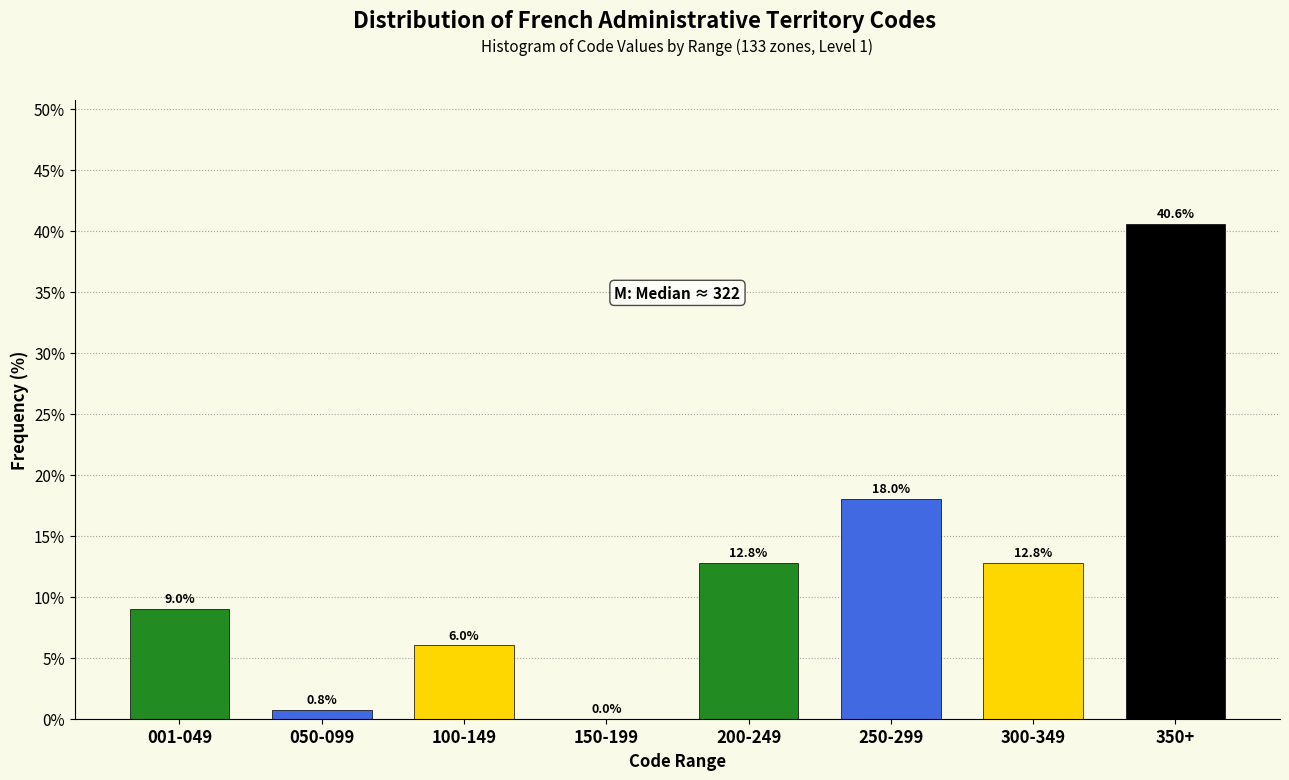

Reading right to left, extract all data points from this chart.

350+=40.6	300-349=12.8	250-299=18.0	200-249=12.8	150-199=0.0	100-149=6.0	050-099=0.8	001-049=9.0